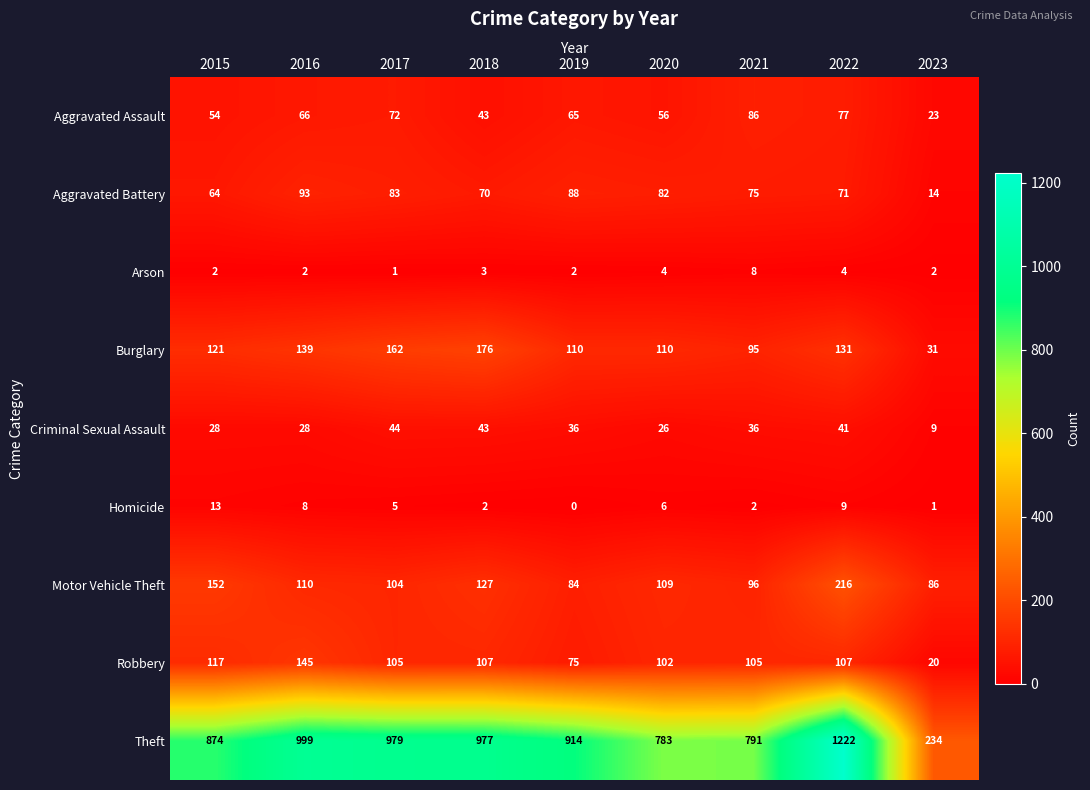

What is the sum of the Aggravated Assault values at 2018 and 2019?

108